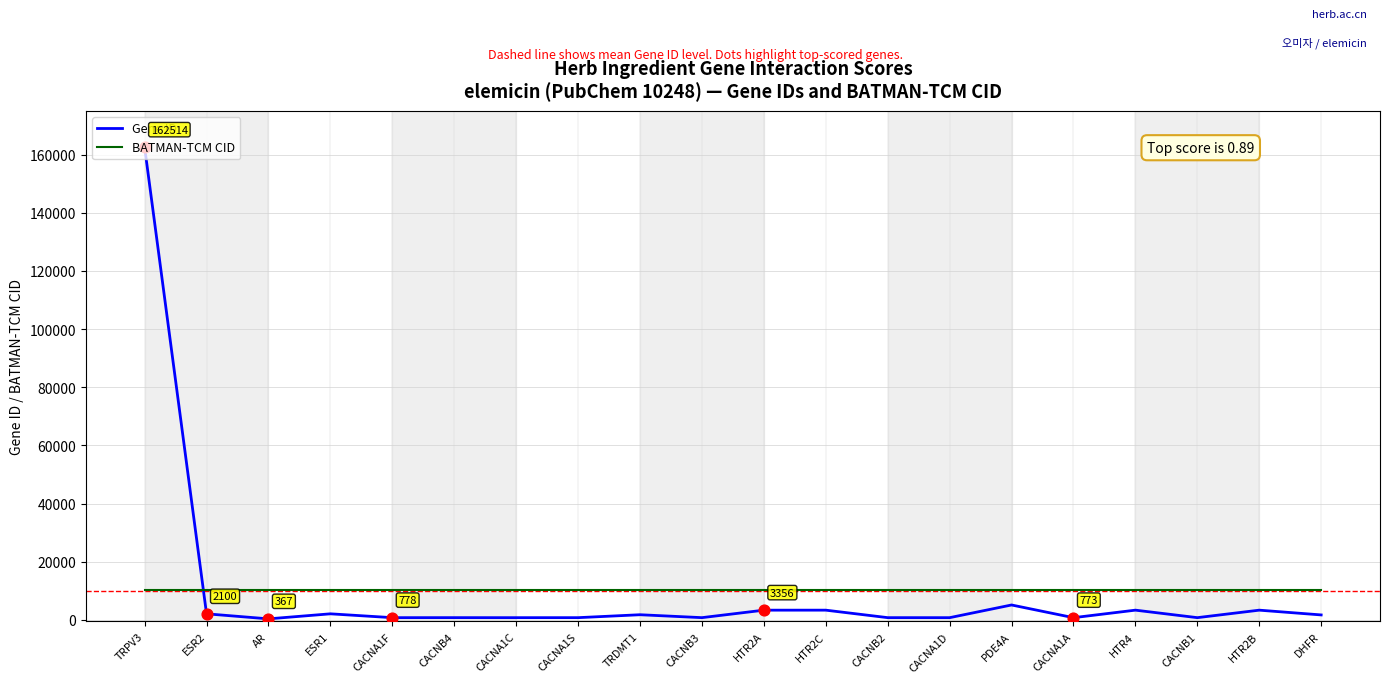

Between TRPV3 and CACNA1D, which series saw the biggest shift?

Gene ID